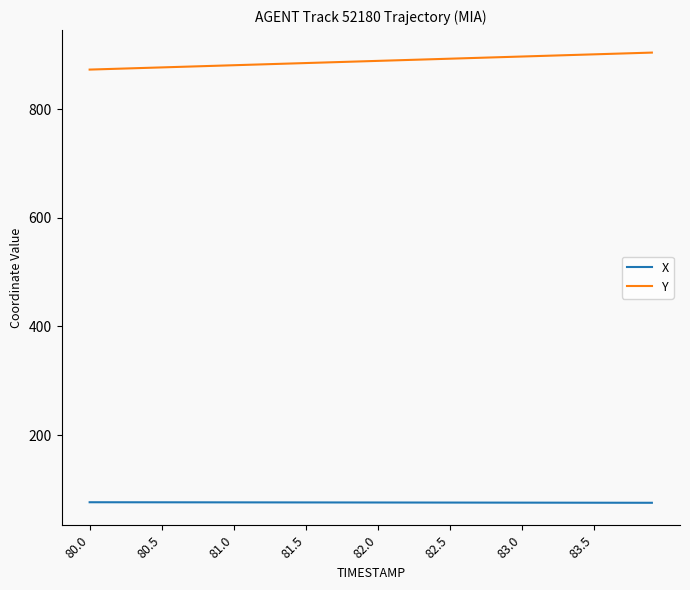

List the series in order of their peak value, highest first.

Y, X